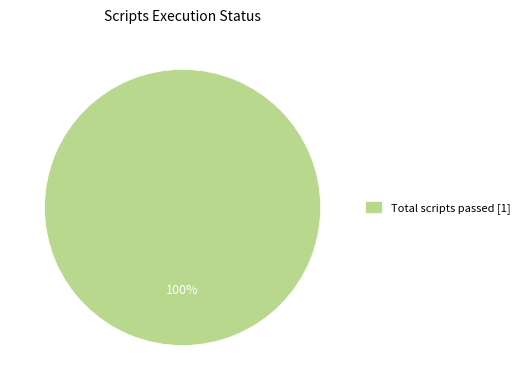

Does any single category account for the majority?

Yes